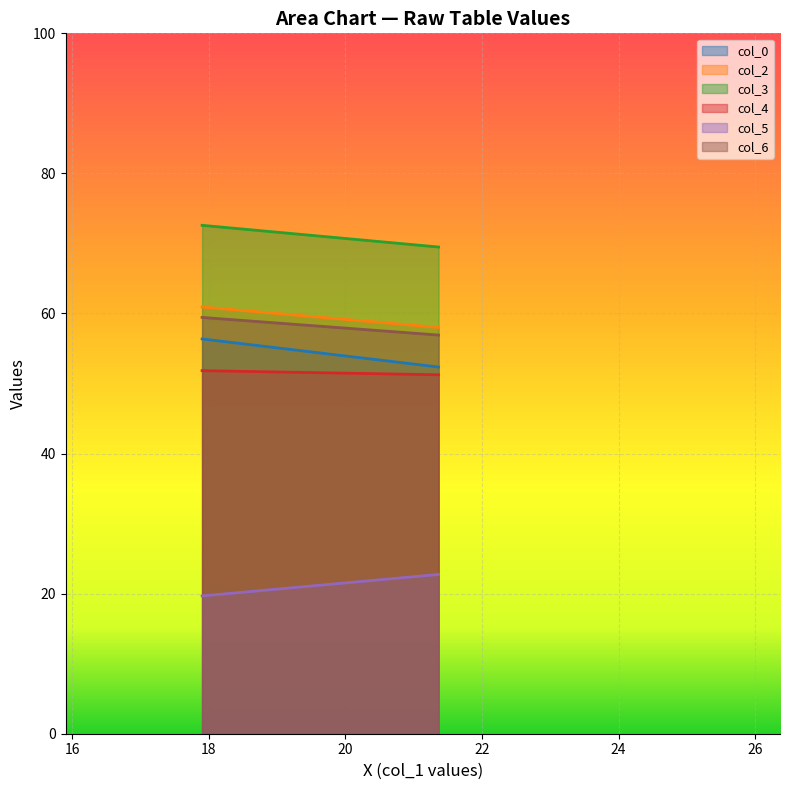

Reading left to right, list all the values displayed in this chart.

col_0: 56.4	52.4
col_2: 60.9	58.0
col_3: 72.6	69.5
col_4: 51.8	51.3
col_5: 19.7	22.7
col_6: 59.4	56.9